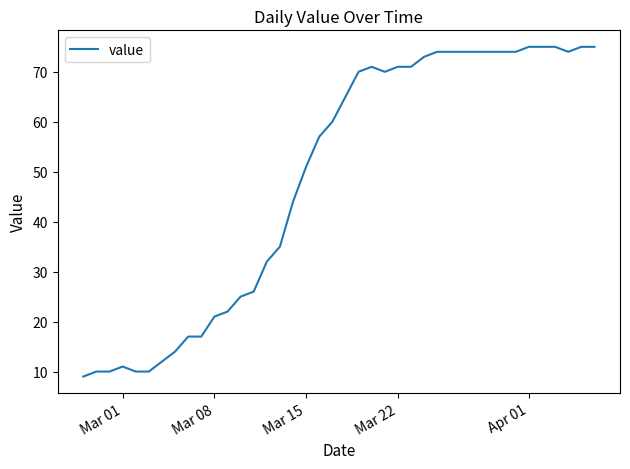

What is the maximum value shown in the chart?

75